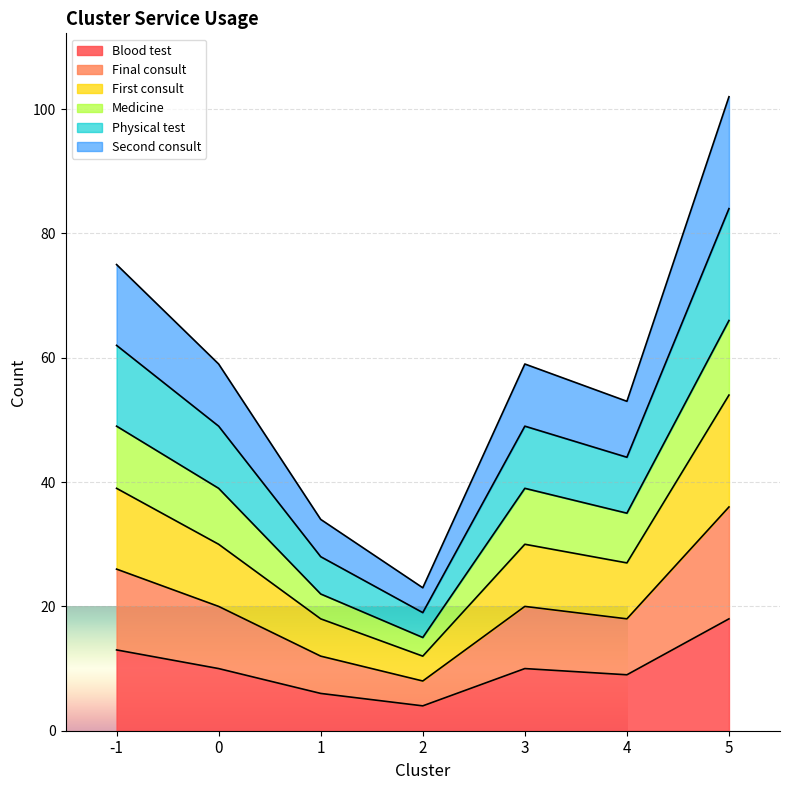

Which series has the largest total across all categories?

Physical test